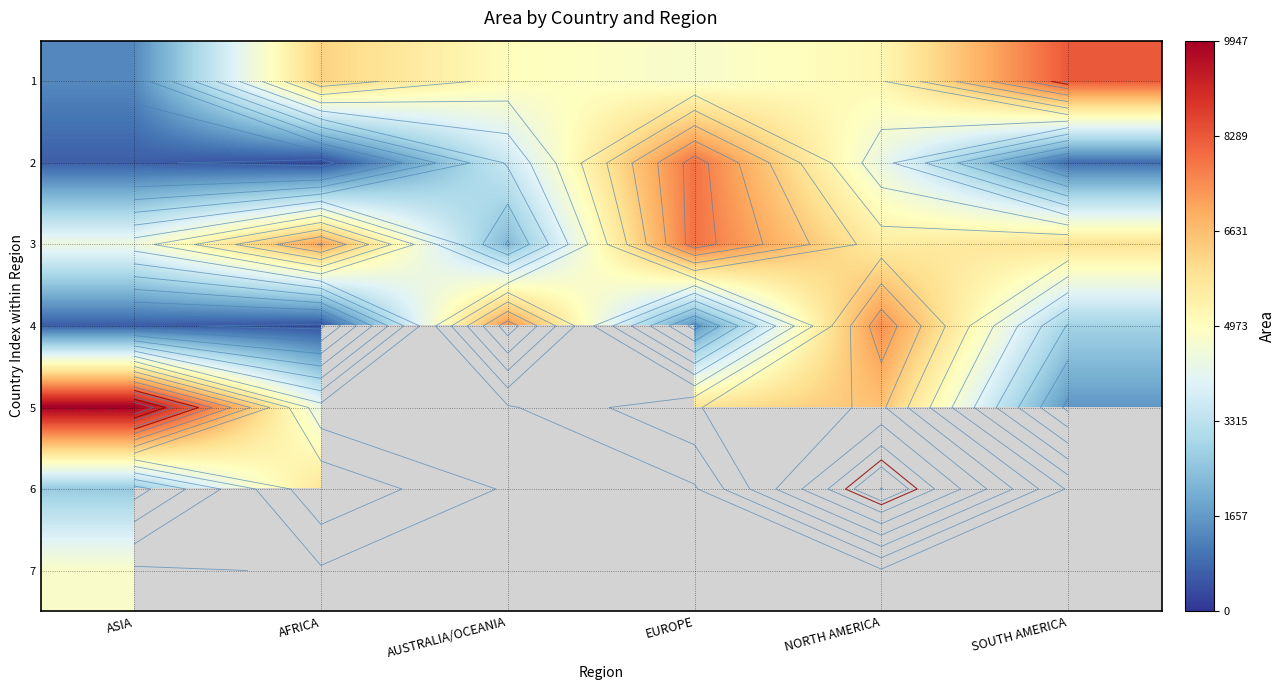

How many data points in 5 are above 5821?

2